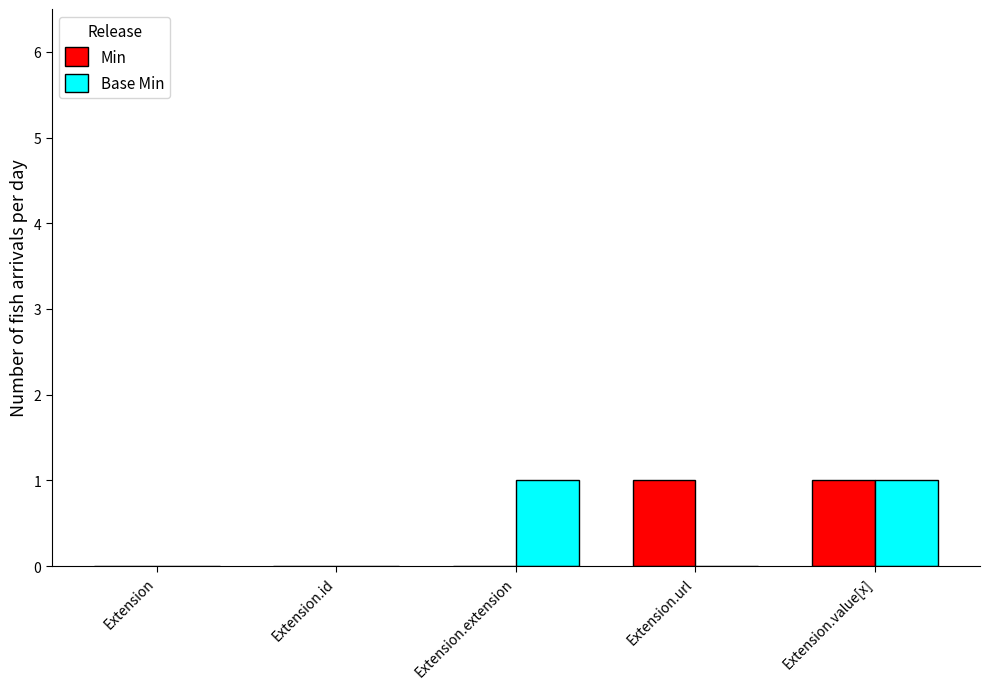

Is the value of Min at Extension.value[x] greater than the value of Base Min at Extension.id?

Yes